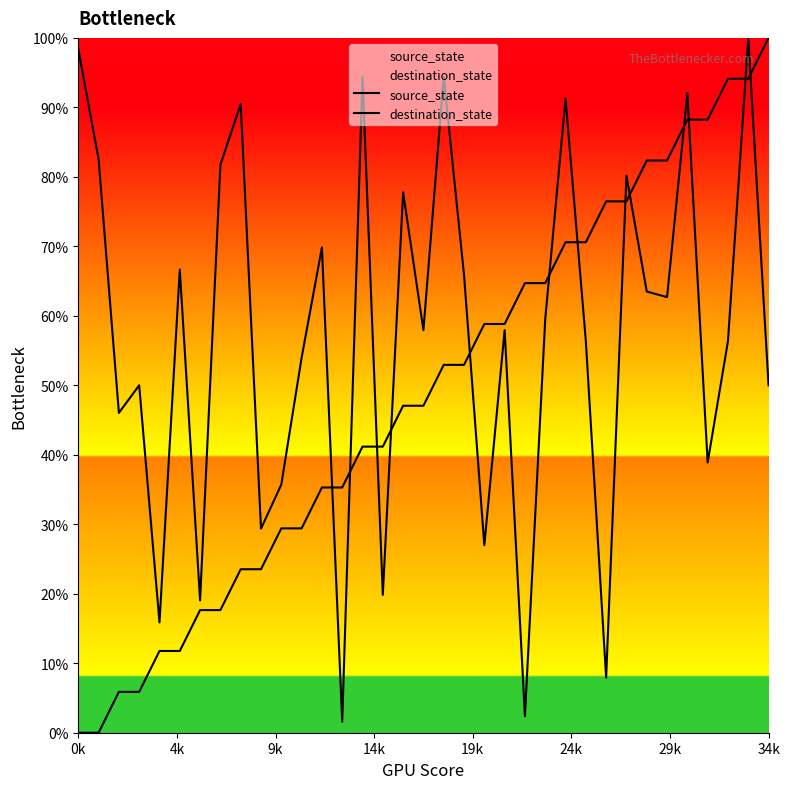

The value of source_state at 34k is 156.6. True or false?

False